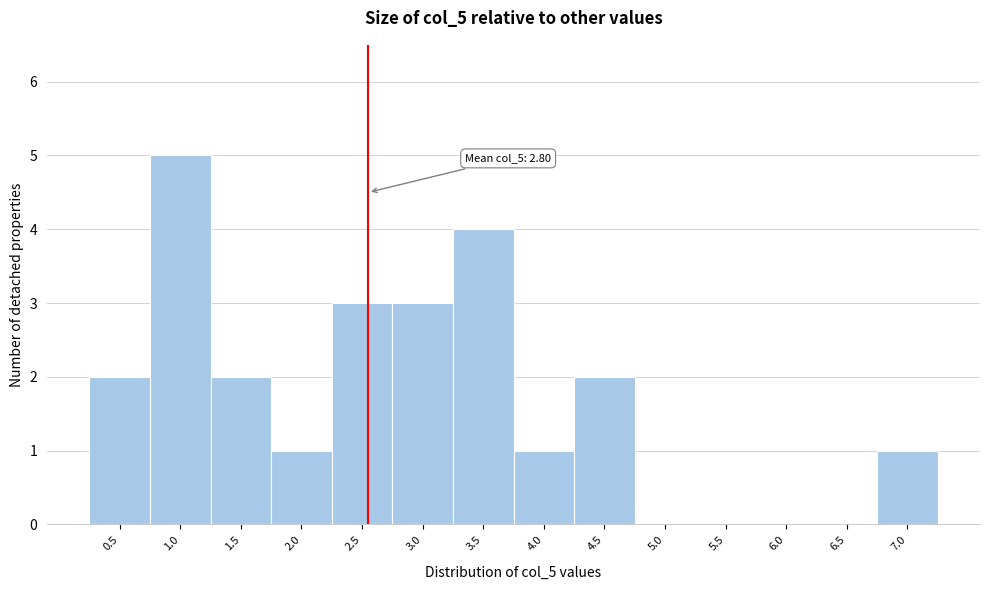

Reading left to right, what are all the values shown in this chart?

0.5=2	1.0=5	1.5=2	2.0=1	2.5=3	3.0=3	3.5=4	4.0=1	4.5=2	5.0=0	5.5=0	6.0=0	6.5=0	7.0=1